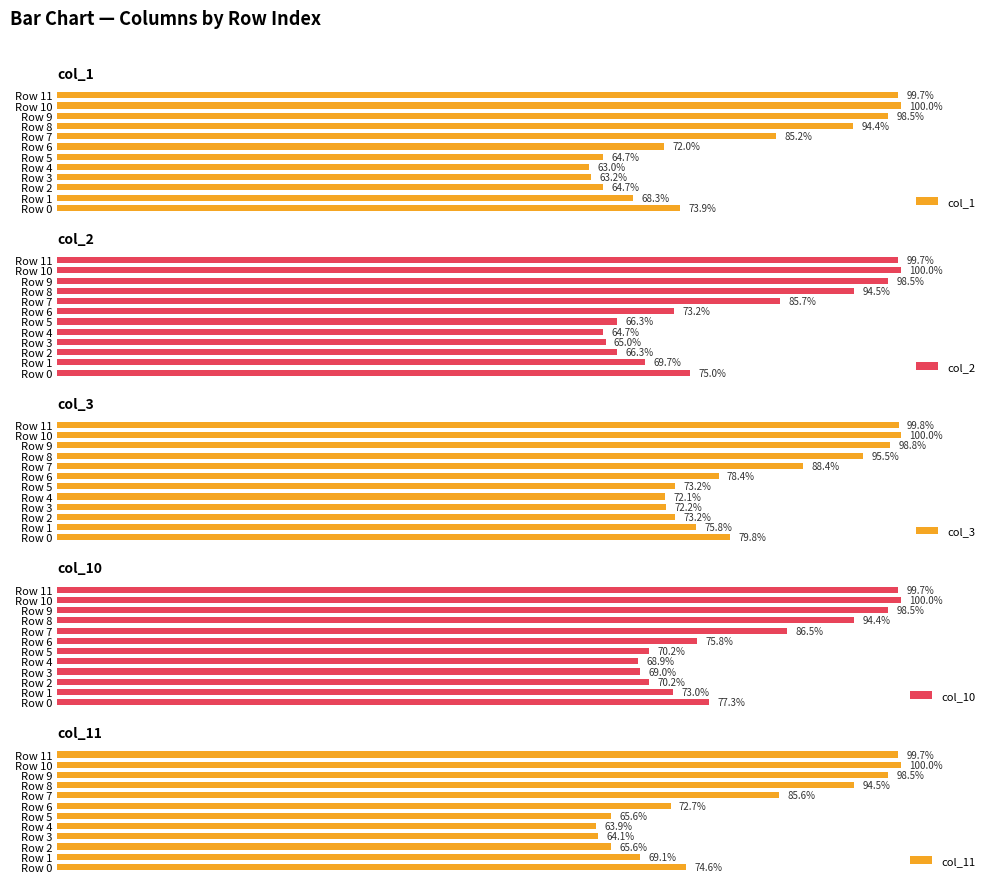

At which label is col_1 closest to 81?

Row 7